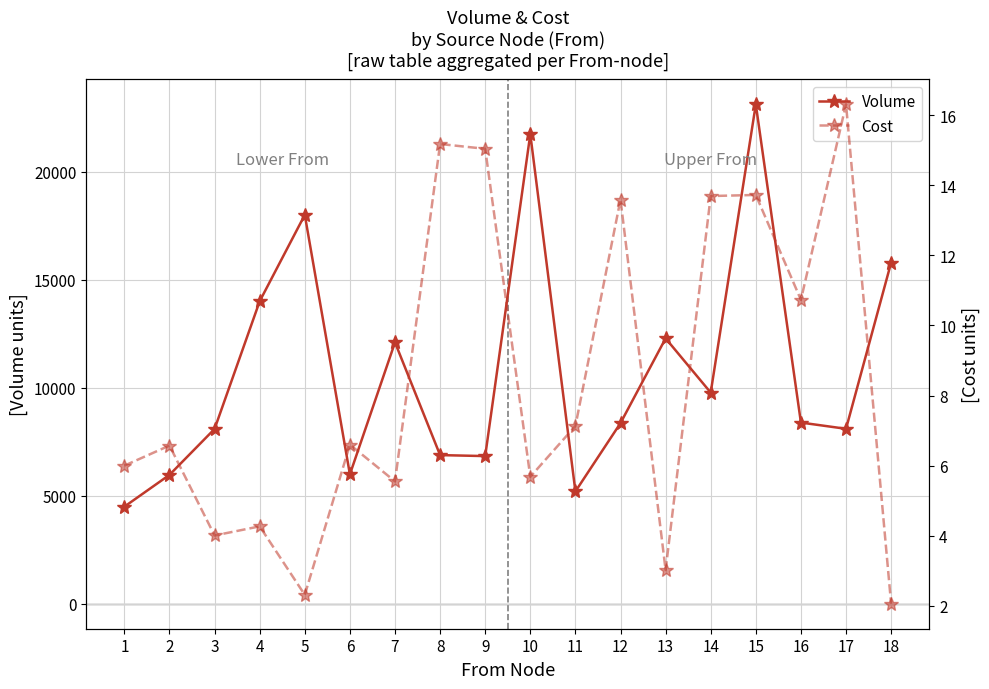

At which label does Volume reach its peak?

15